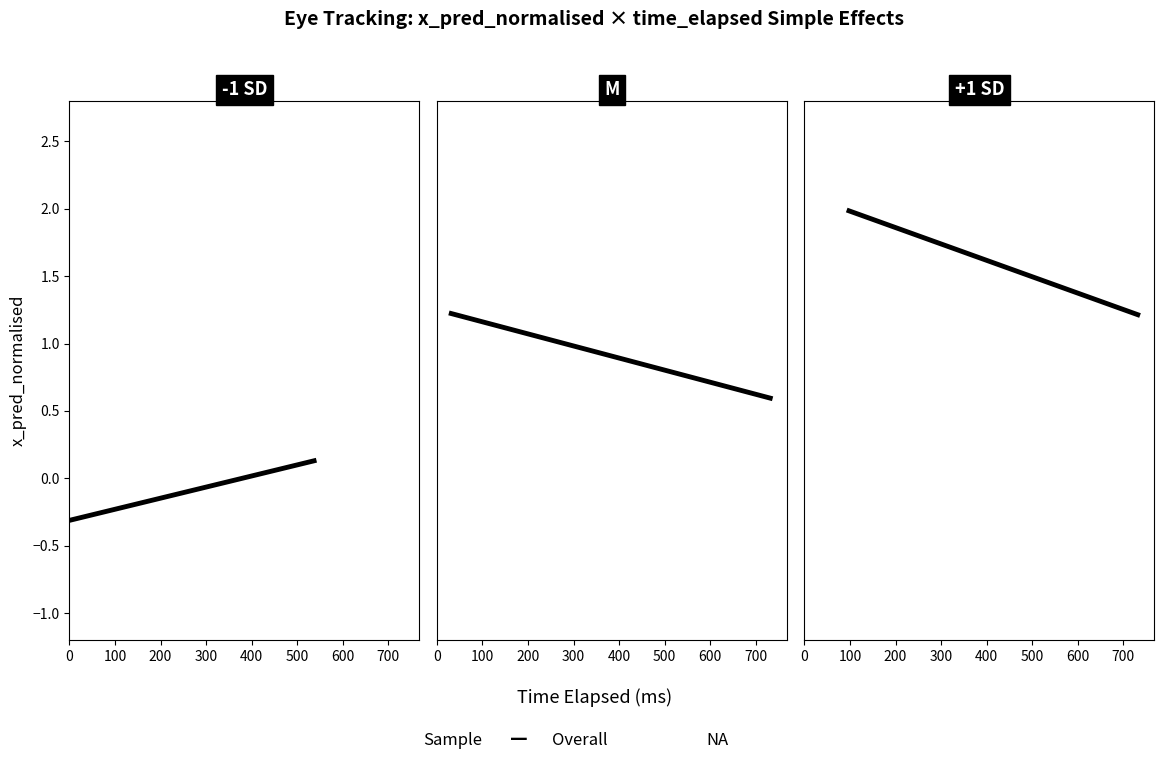

Which series ends up on top after the final intersection of x_pred_normalised_low and x_pred_normalised_mid?

x_pred_normalised_mid